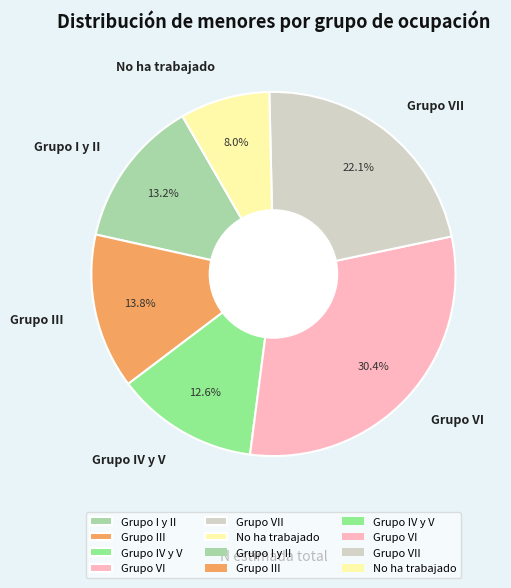

Is Grupo VI the majority of the pie?

No